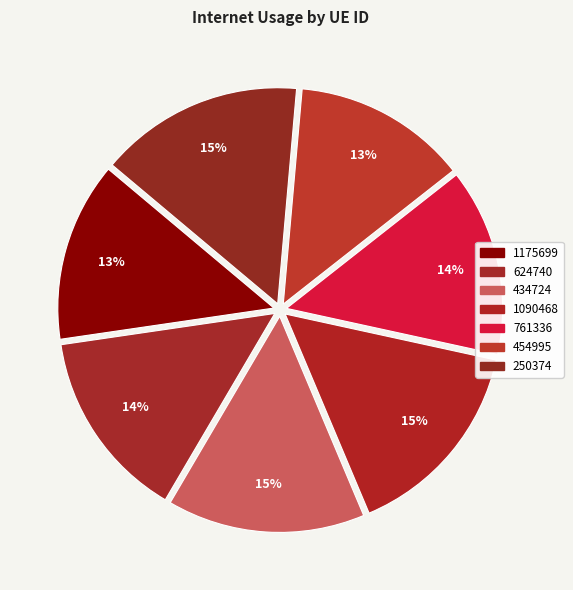

Count the number of slices in the pie.

7